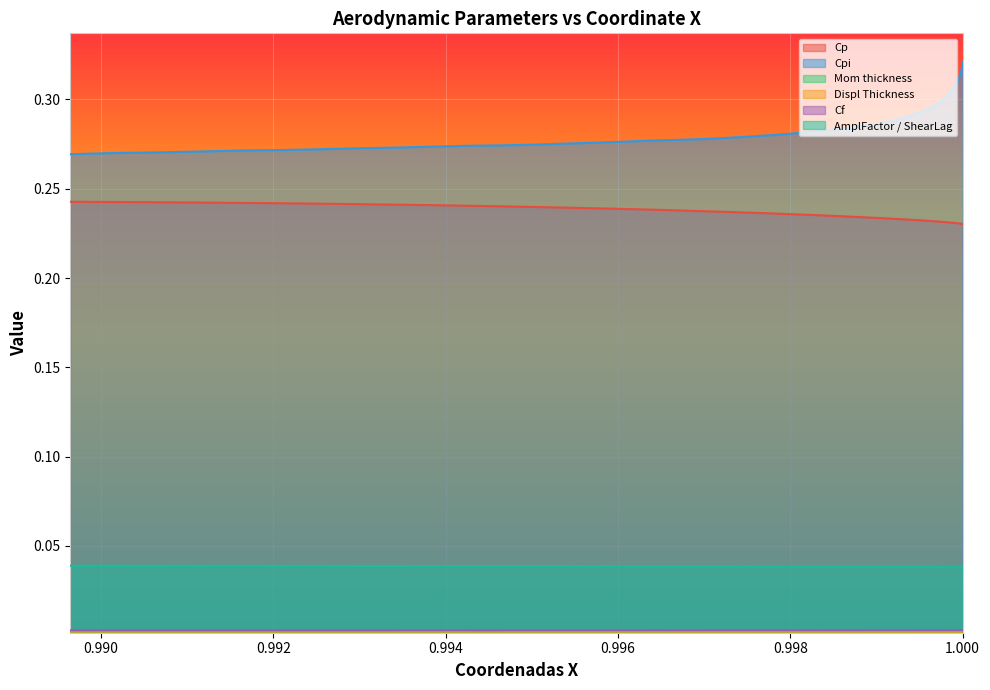

What are all the series names shown in the legend?

Cp, Cpi, Mom thickness, Displ Thickness, Cf, AmplFactor / ShearLag